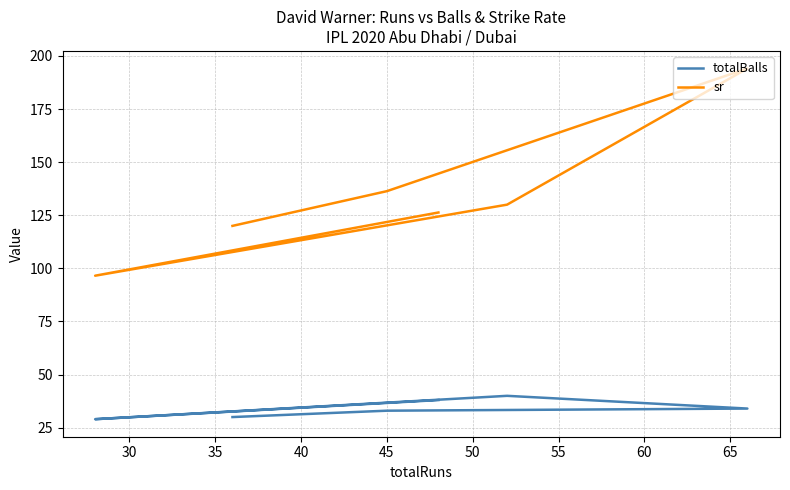

How many data points does each series have?

6